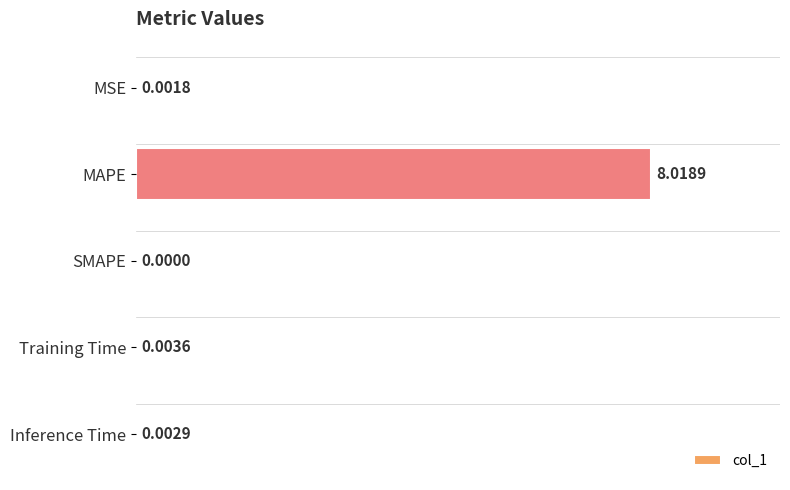

What is the average value?

1.6